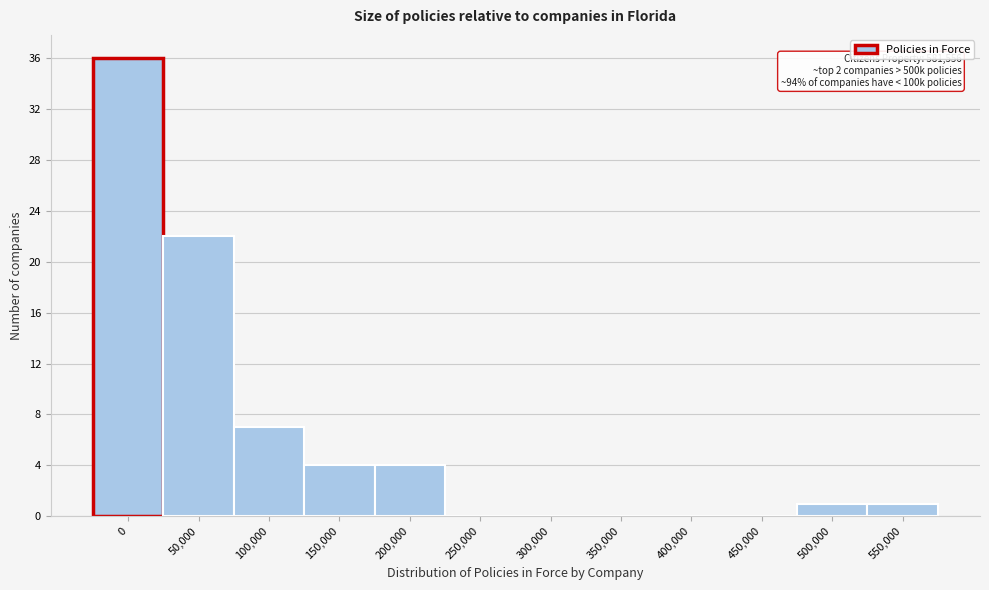

Reading left to right, transcribe all the data shown in this chart.

0=36	50,000=22	100,000=7	150,000=4	200,000=4	250,000=0	300,000=0	350,000=0	400,000=0	450,000=0	500,000=1	550,000=1